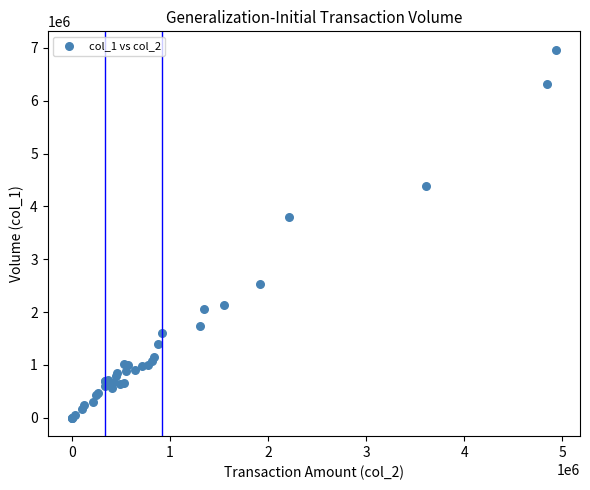

What Y value in the scatter plot is closest to 3482500?

3799000